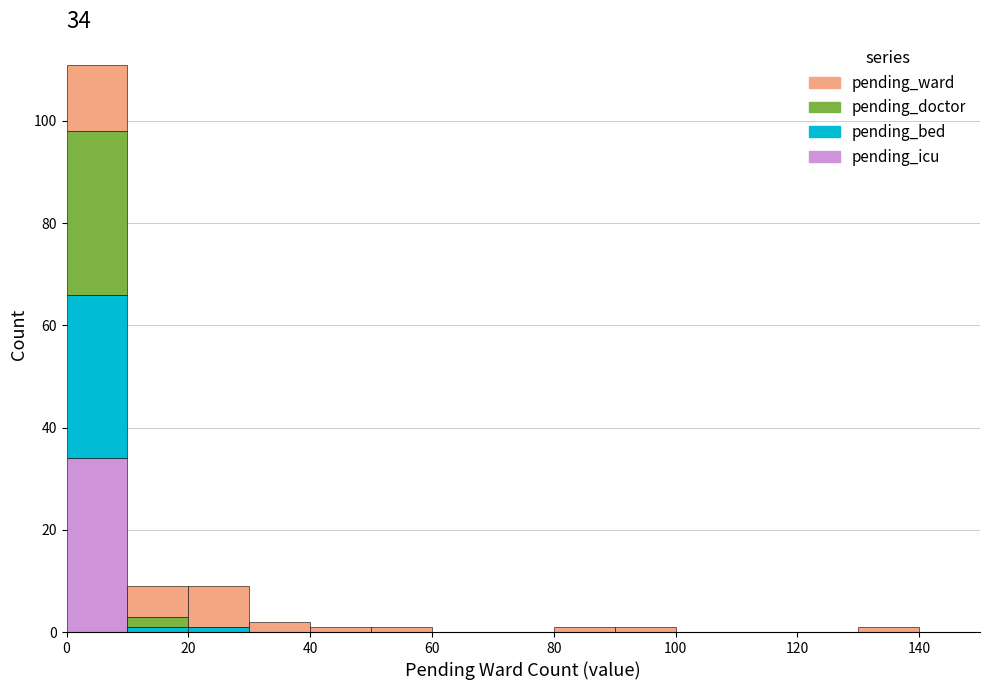

Which range on the x-axis has the tallest stacked bar (by total height)?

0 to 10